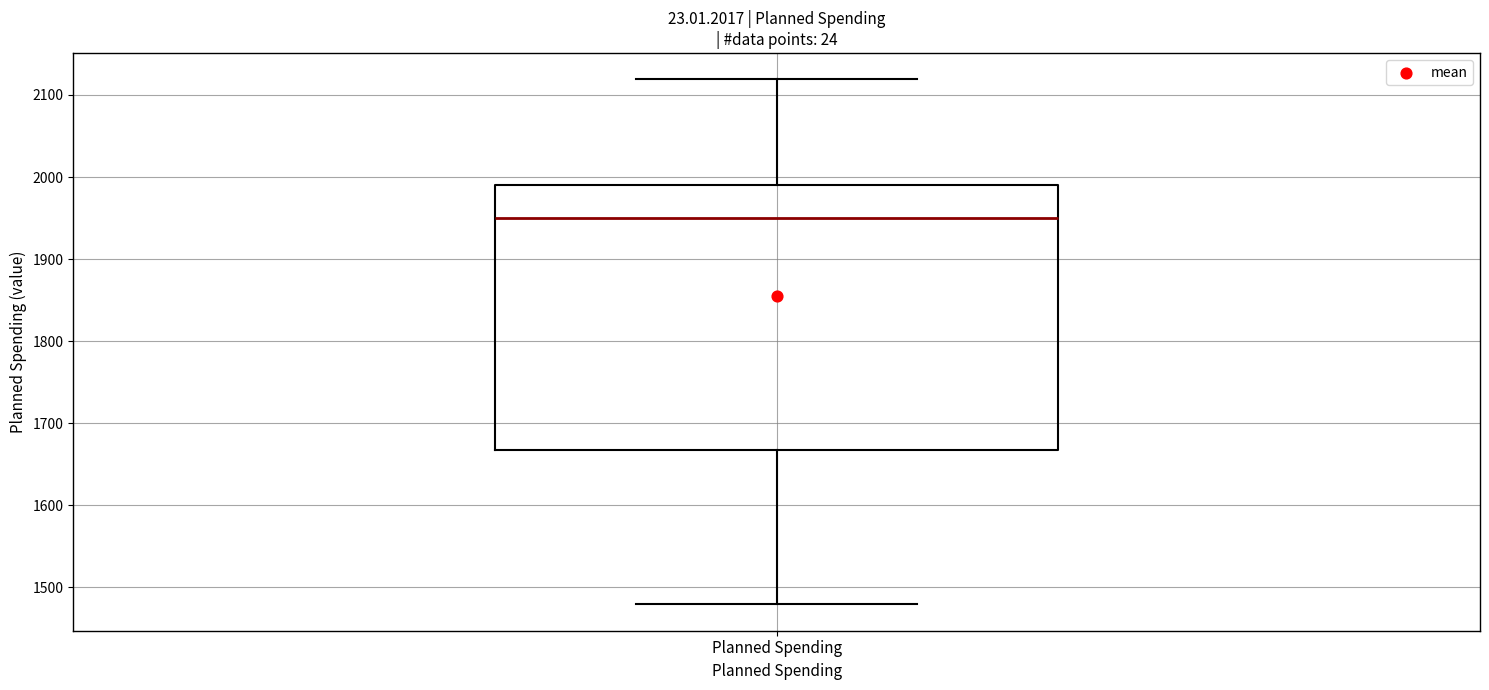

Where is the lower edge of the box for Planned Spending on the y-axis? The values are not printed on the chart, so give them approximately, as read against the axis.

1670